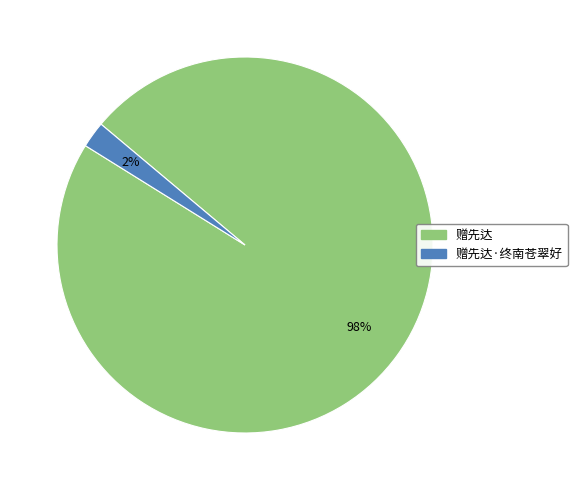

Is there a majority slice in this chart?

Yes